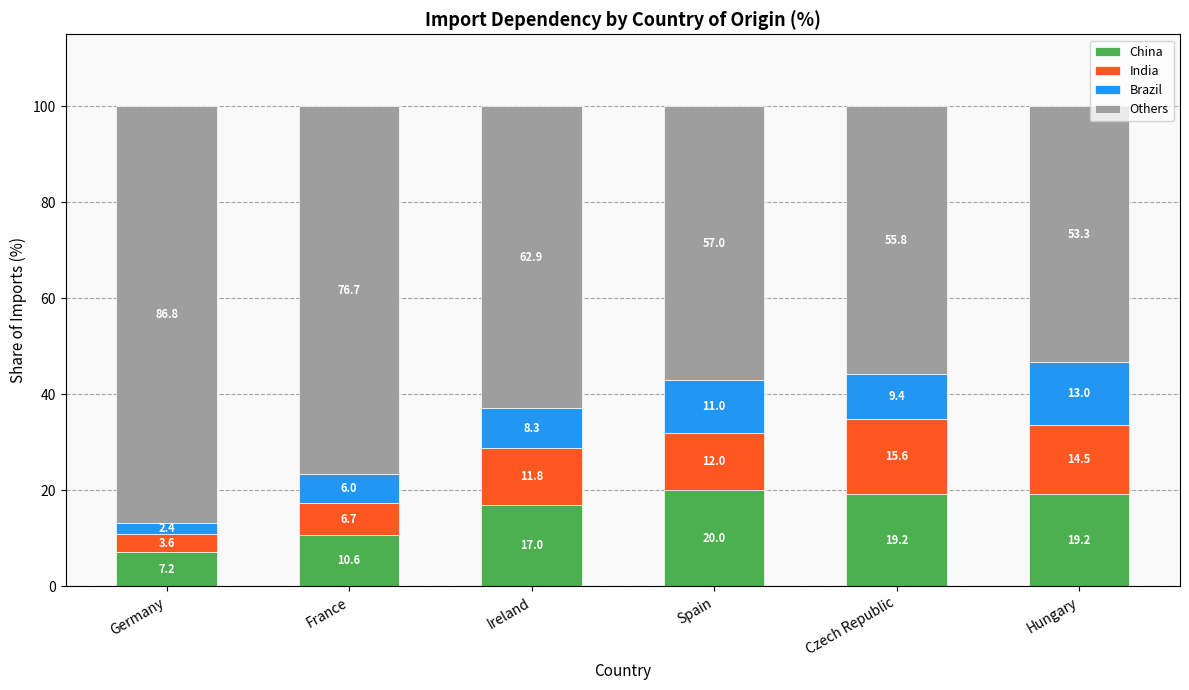

What is the total value across all series at Hungary?

100.0